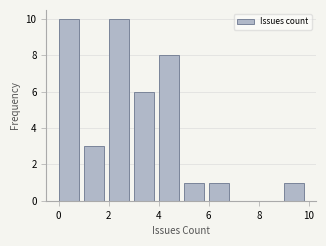

Reading left to right, list every bar in this chart as the range it spans on the x-axis followed by its height. The values are not printed on the chart, so give them approximately, as read against the axis.

0 to 1: 10
1 to 2: 3
2 to 3: 10
3 to 4: 6
4 to 5: 8
5 to 6: 1
6 to 7: 1
7 to 8: 0
8 to 9: 0
9 to 10: 1